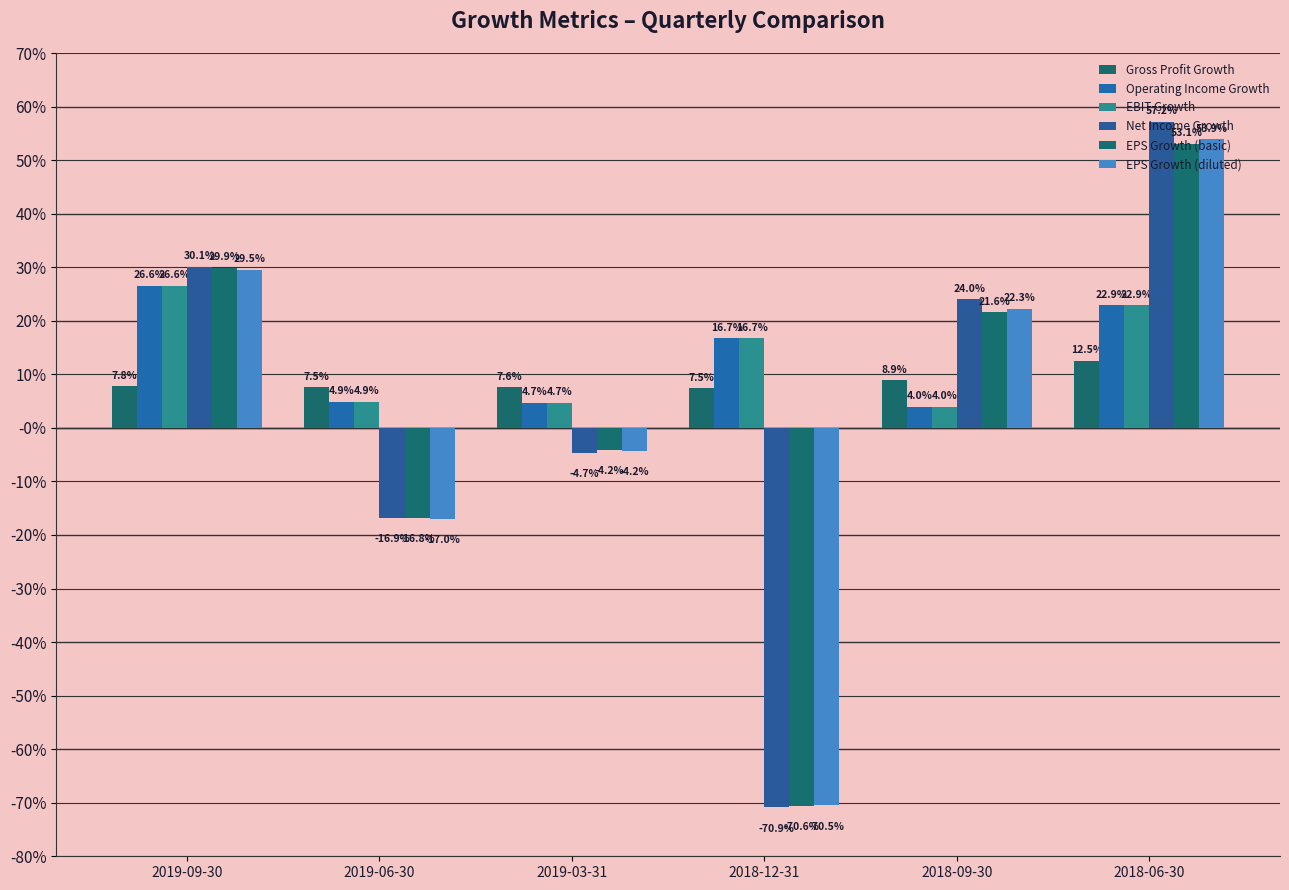

Are the bars grouped side by side (vs. stacked)?

Yes